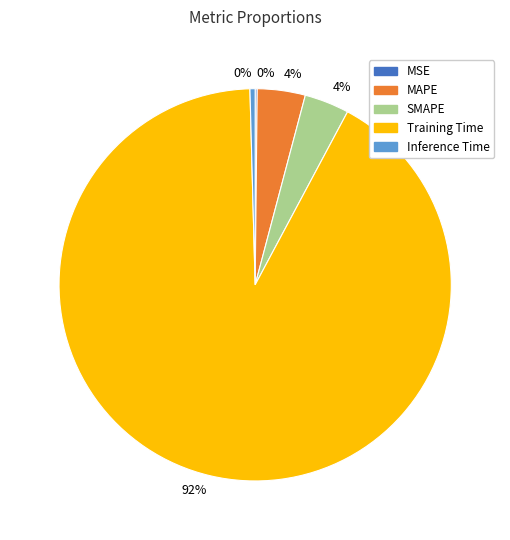

True or false: SMAPE accounts for 4% of the total.

True